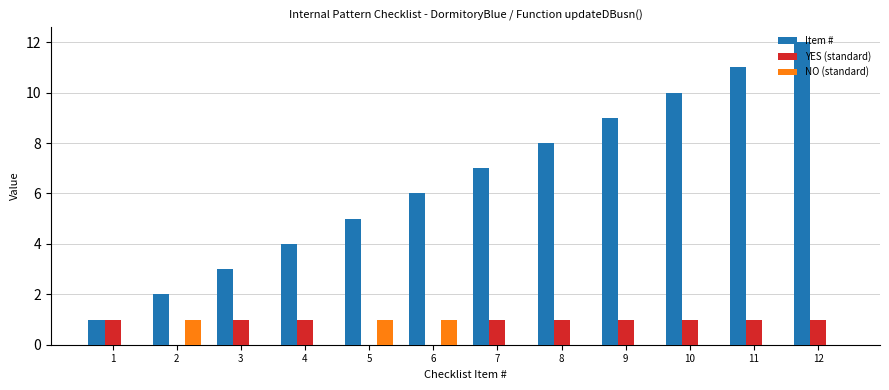

True or false: Item # has a value of 6 at 12.

False